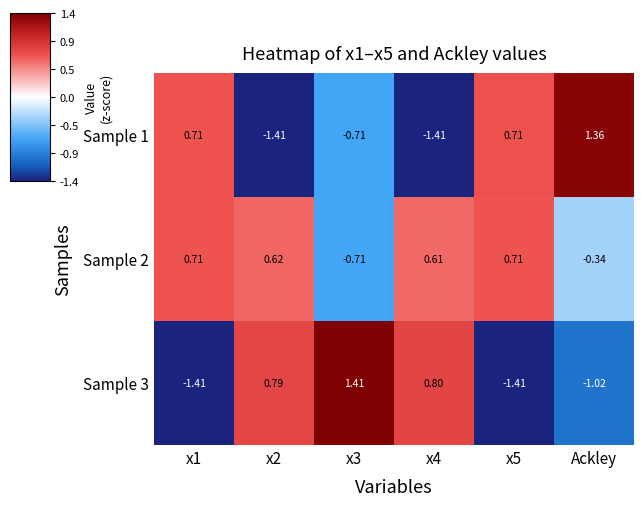

Is the value of Sample 3 at x2 greater than the value of Sample 1 at x1?

Yes